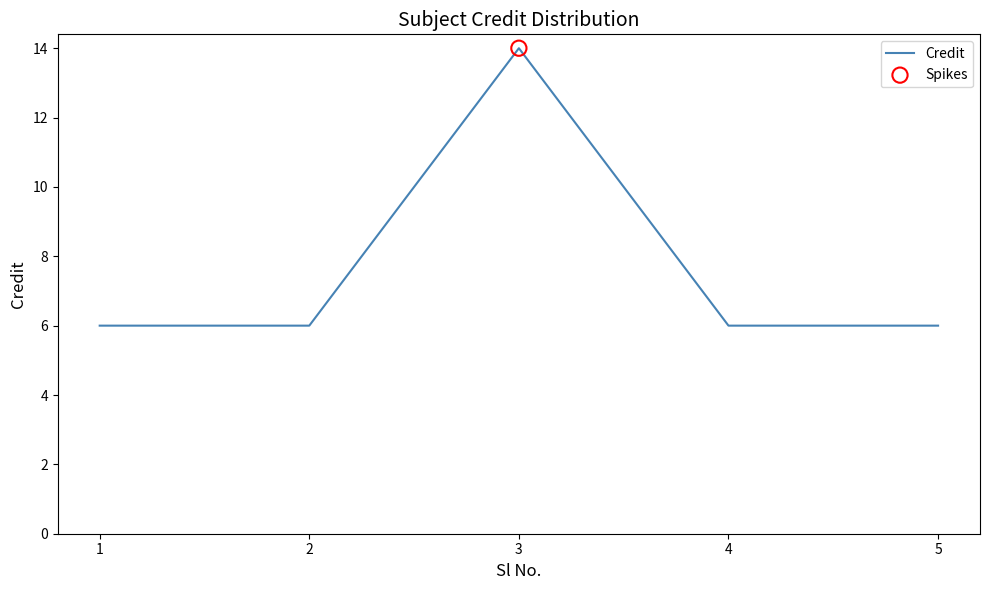

Between 3 and 2, which is larger?

3